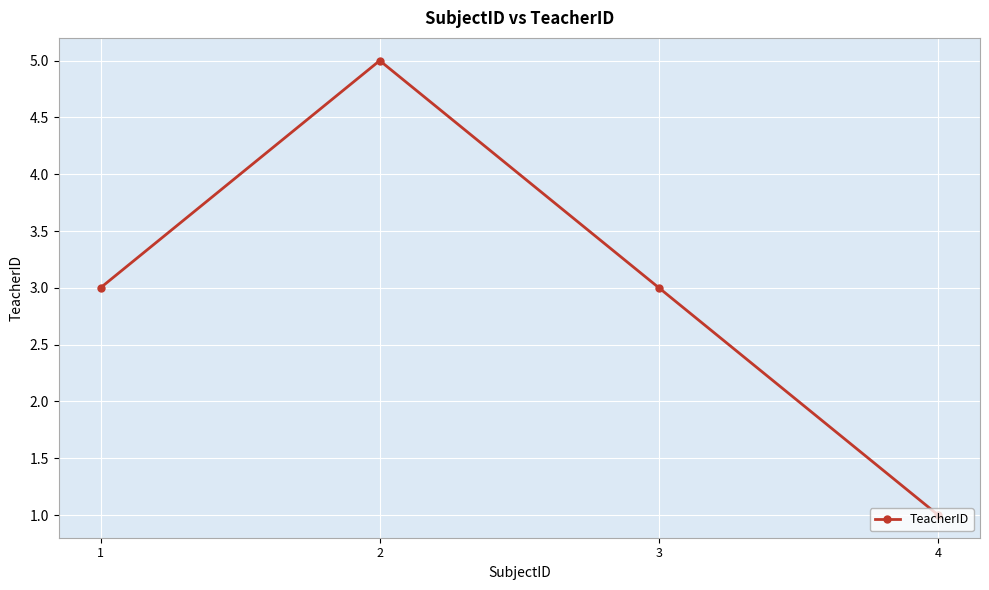

What is the sum of all values?

12